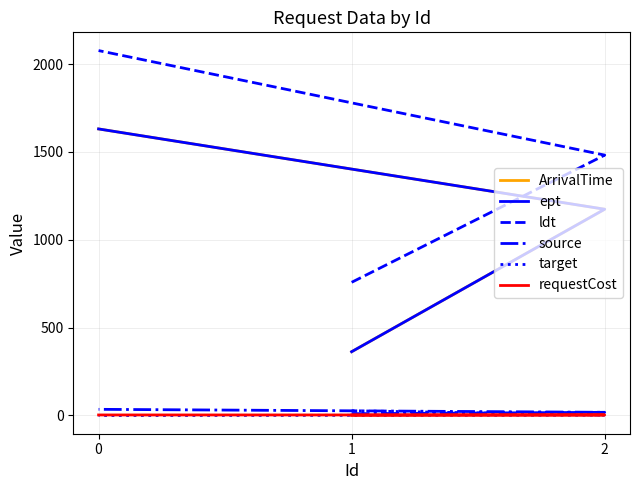

What is the difference between the maximum and minimum values in the source series?

25